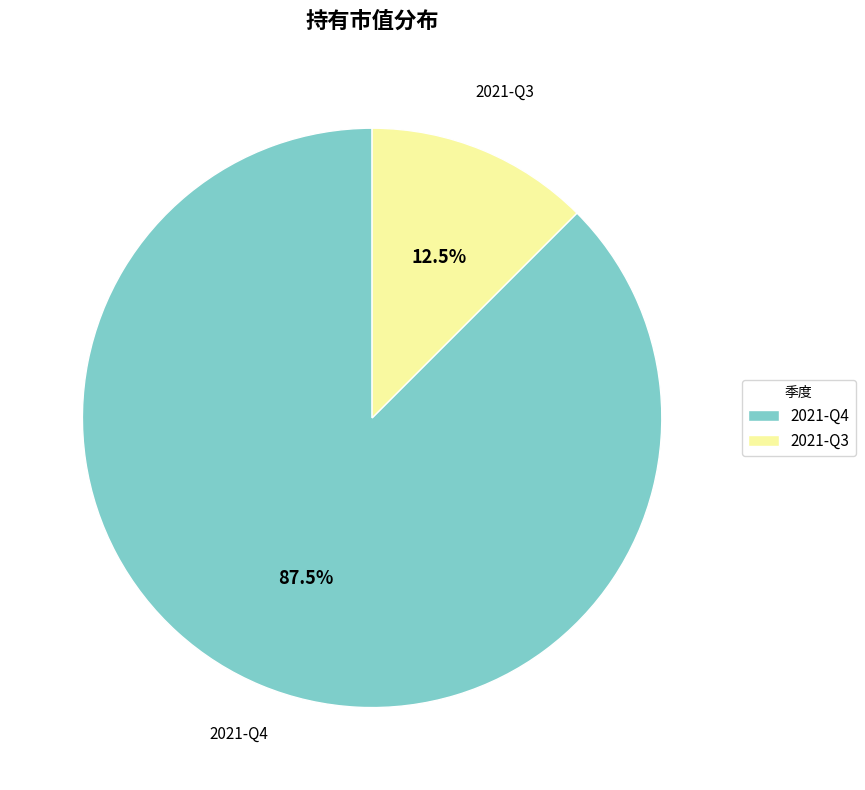

Which has a higher value, 2021-Q4 or 2021-Q3?

2021-Q4